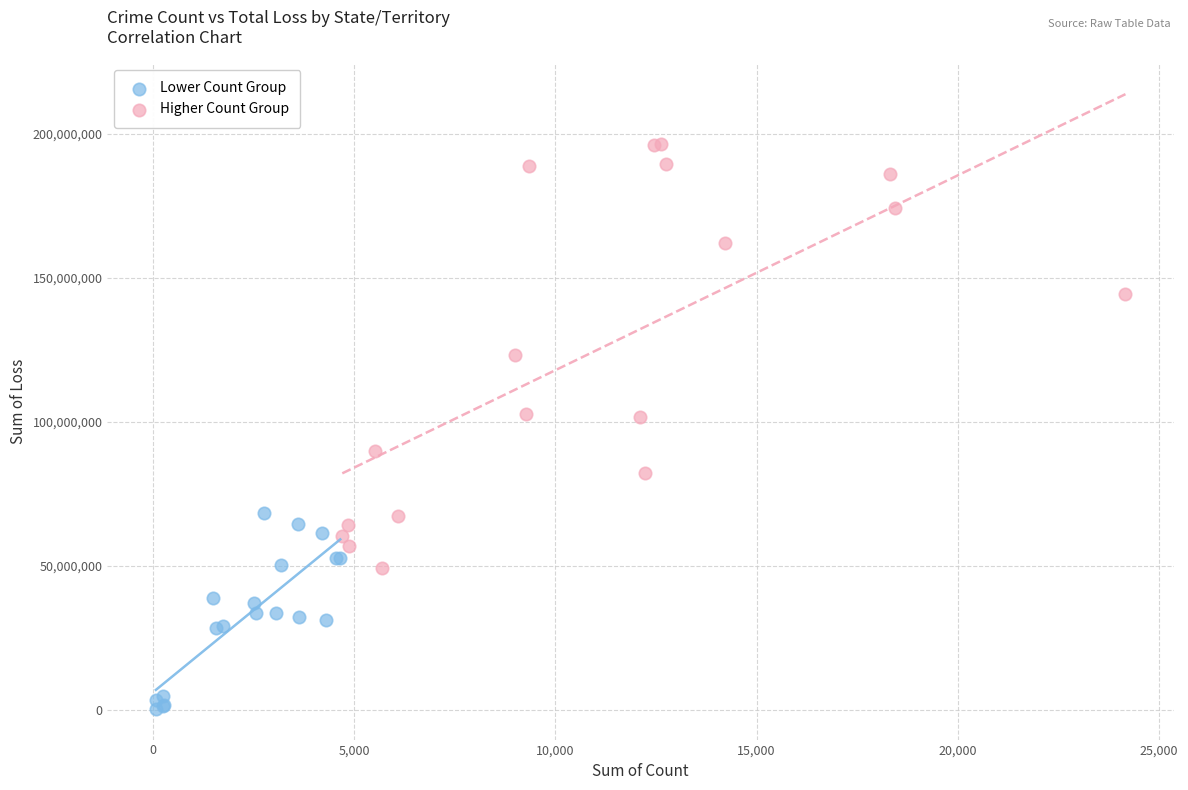

Which series reaches the minimum Y coordinate?

Lower Count Group